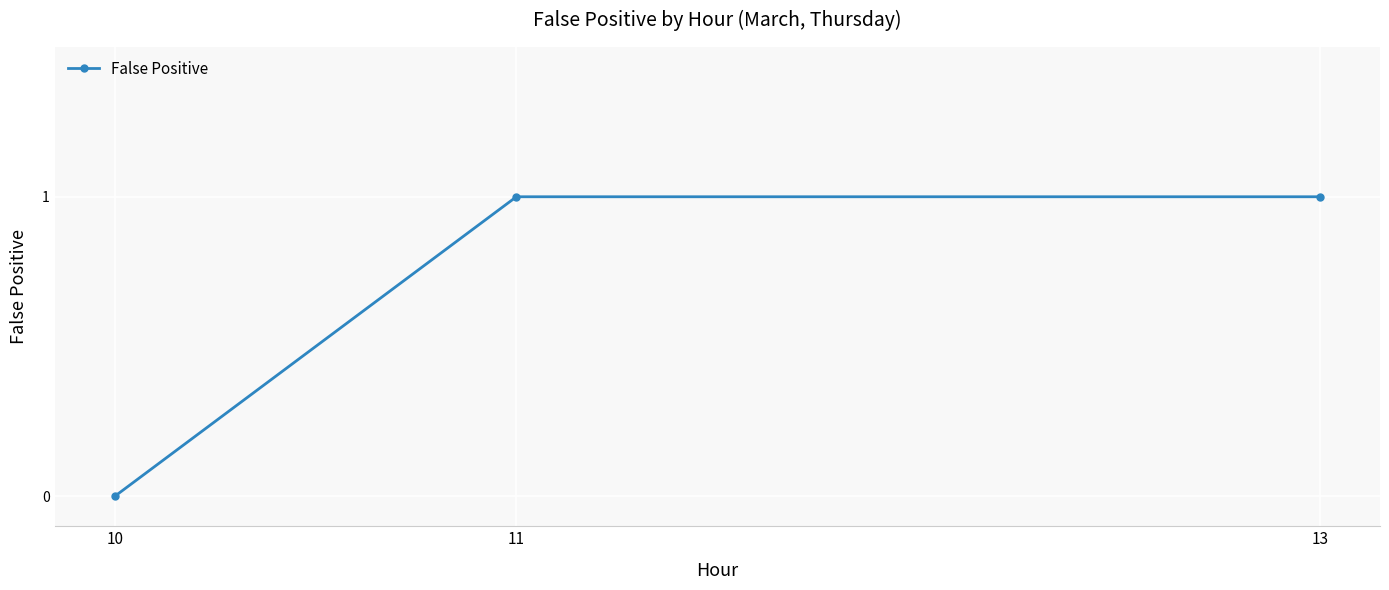

What is the ratio of the value at 13 to the value at 11?

1.0